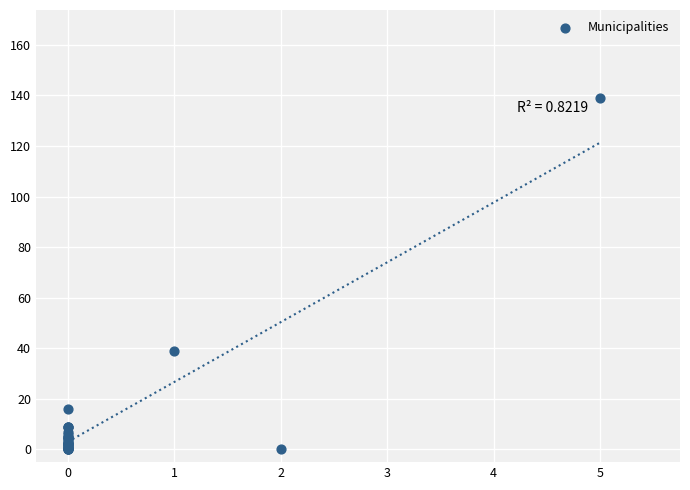

What Y value in the scatter plot is closest to 69?

39